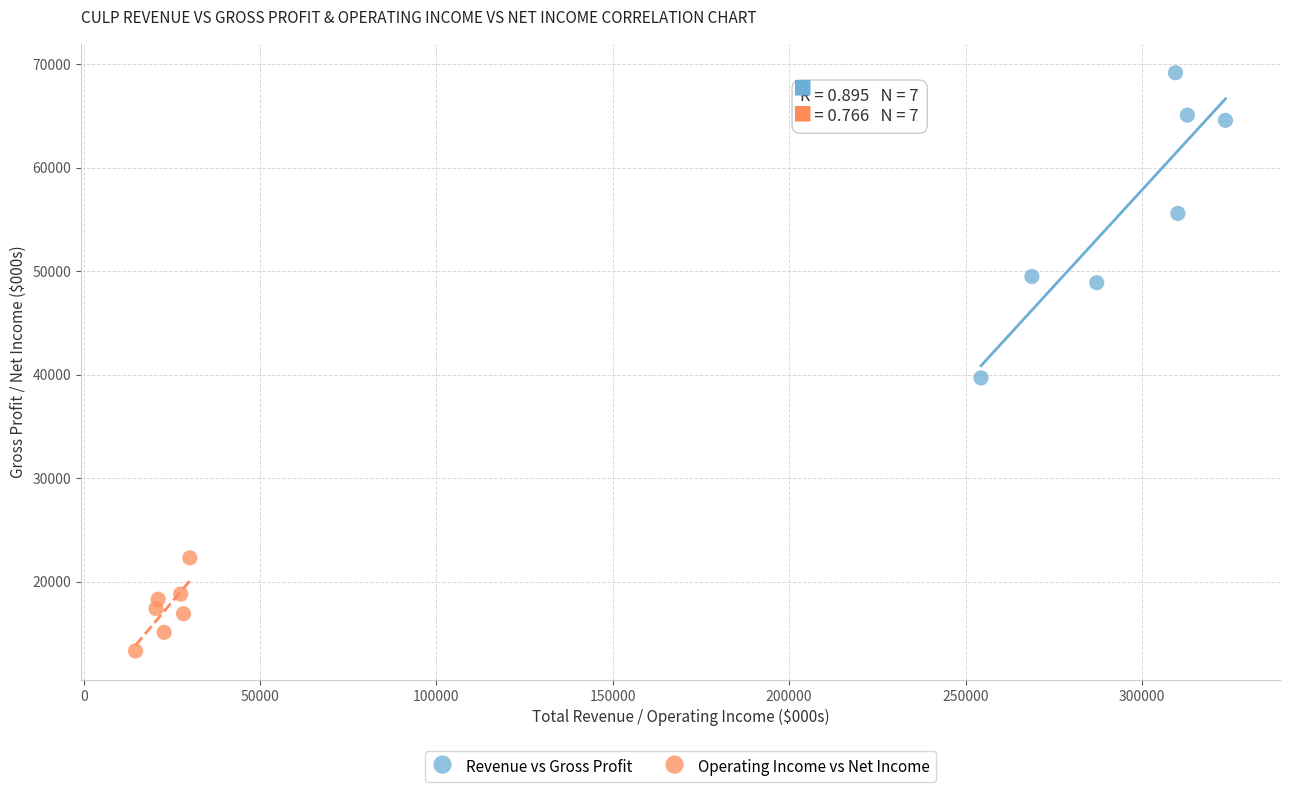

Which series has the largest Y range (max minus min)?

Revenue vs Gross Profit